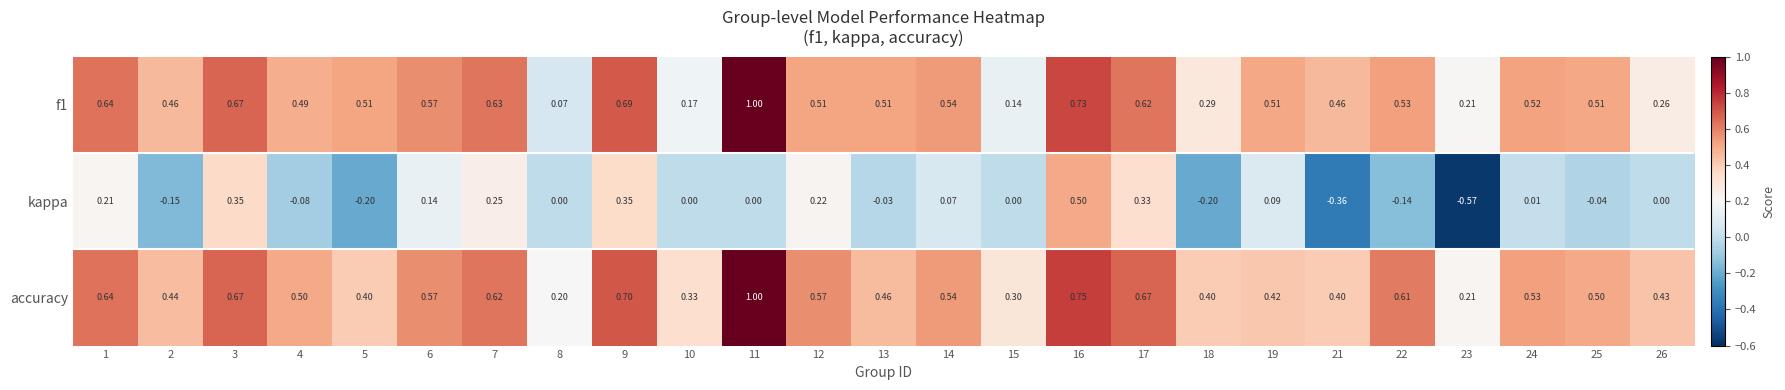

Between 2 and 7, which series saw the biggest shift?

kappa